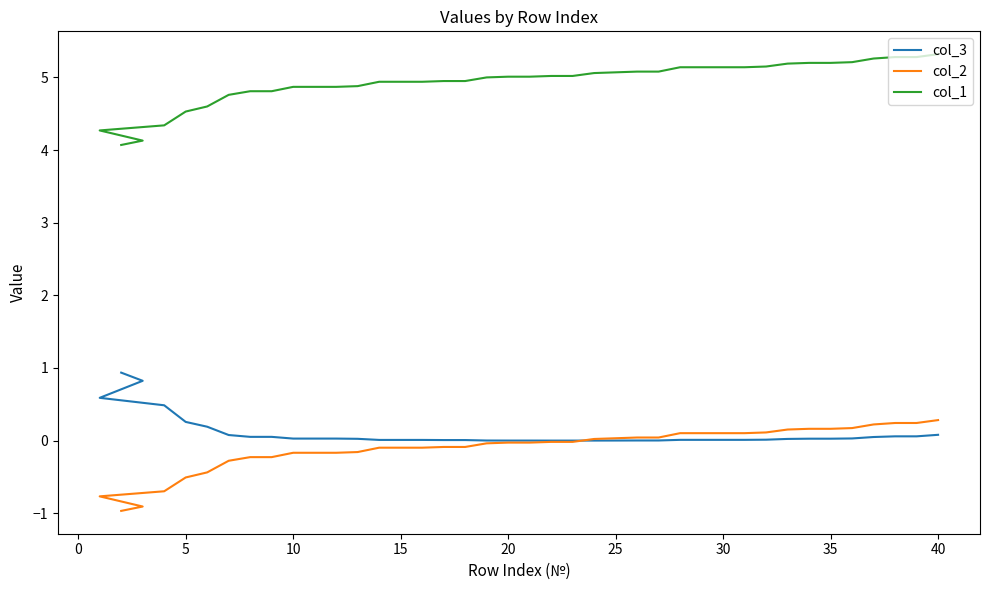

Does the chart have visible grid lines?

No